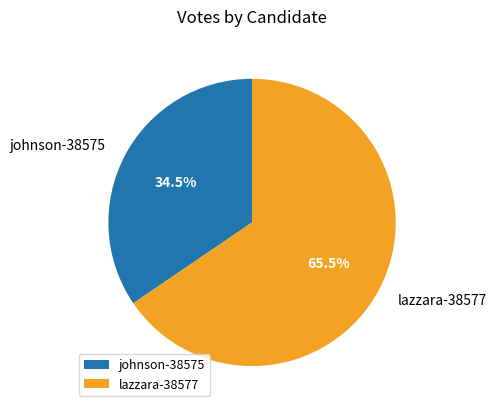

What is the largest slice in the pie chart?

lazzara-38577